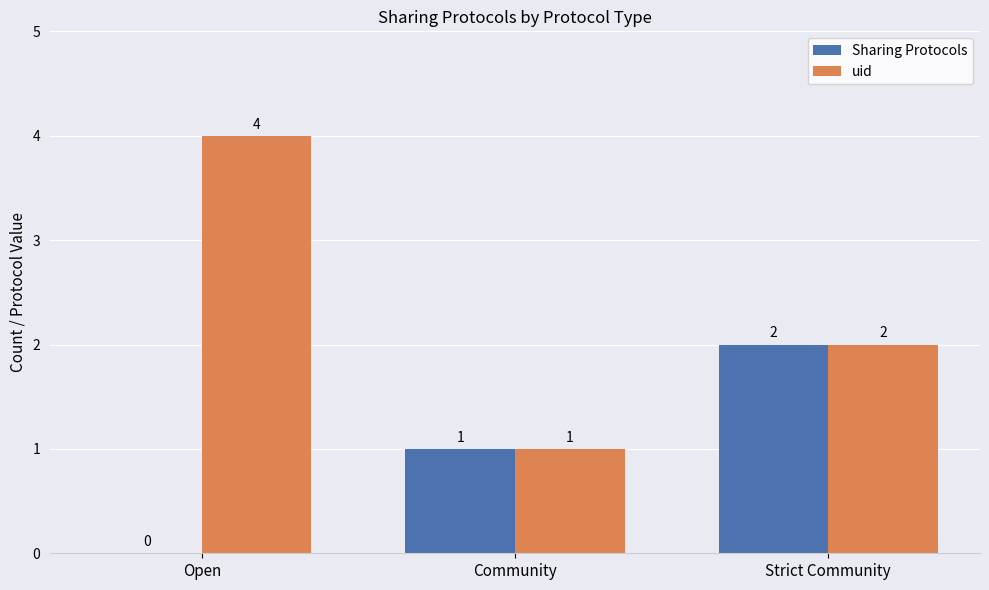

At which label does uid reach its peak?

Open